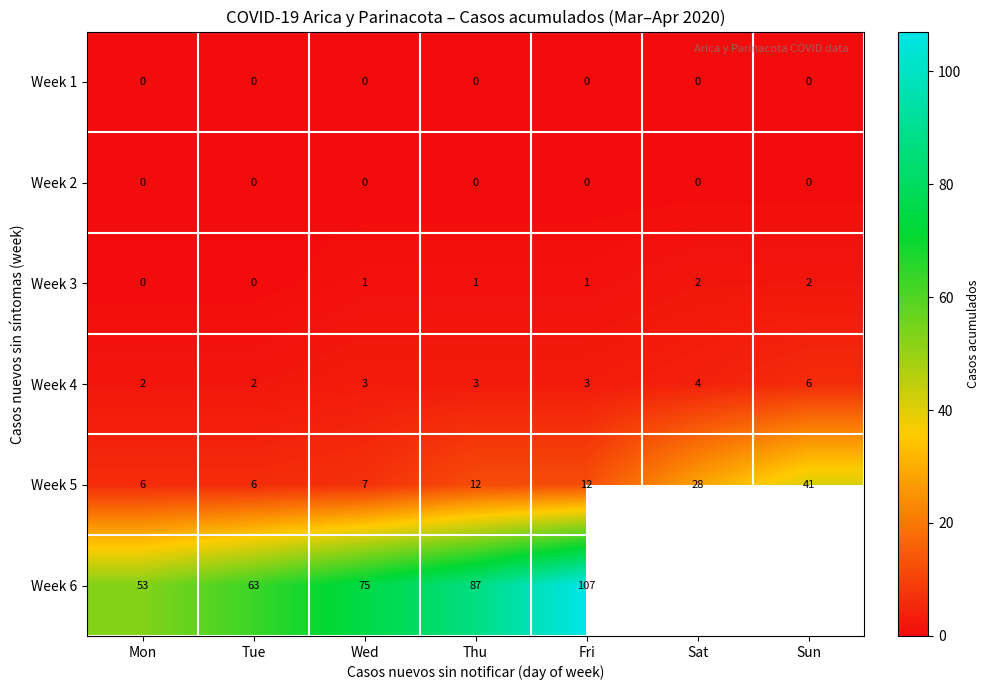

What is the sum of the Week 6 values at Mon and Tue?

116